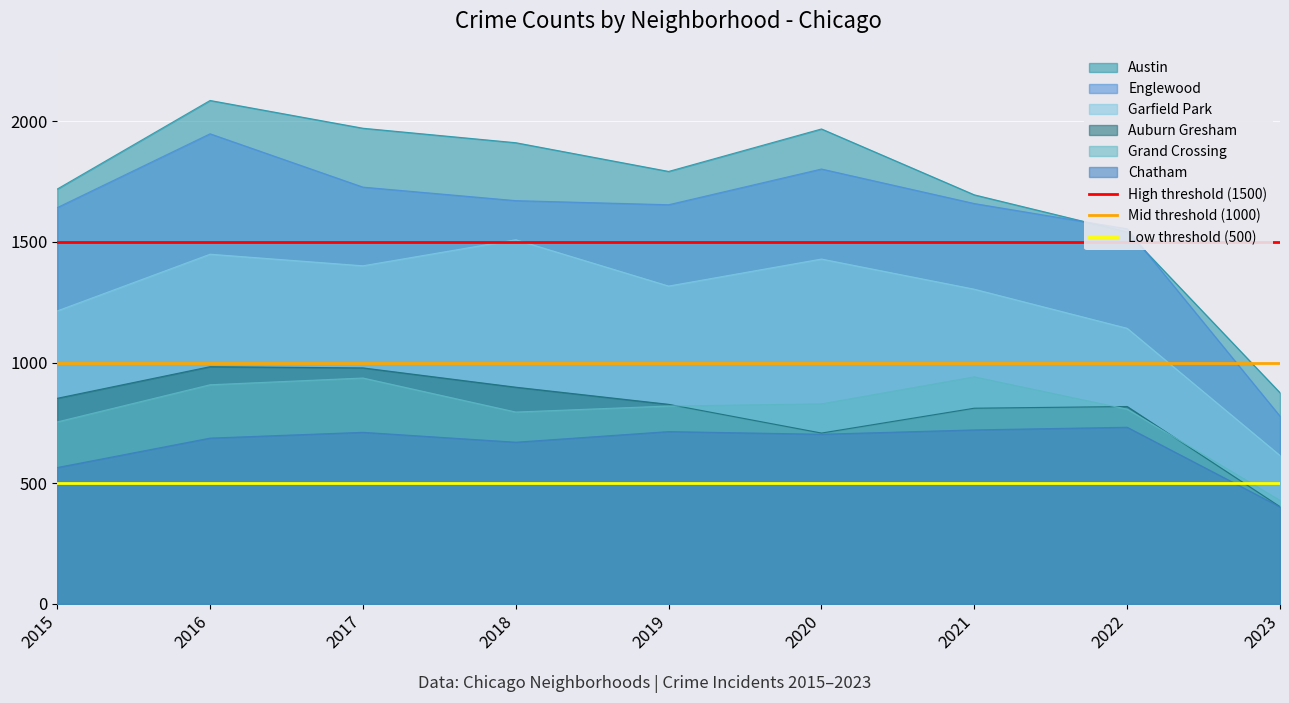

The value of Englewood at 2016 is 398. True or false?

False